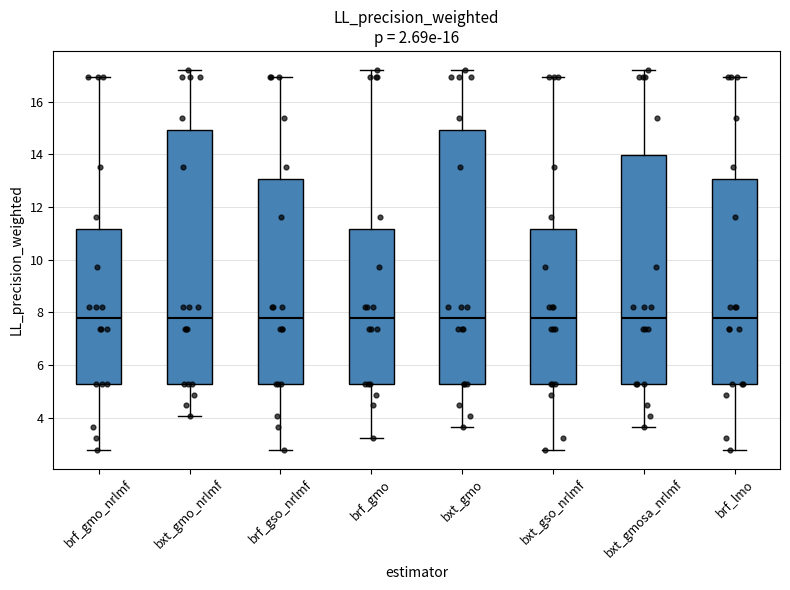

Reading left to right, transcribe this box plot: for each box, give where its median line is, the range the box spans, and where its two whiskers end, as read against the y-axis. The values are not printed on the chart, so give them approximately, as read against the axis.

brf_gmo_nrlmf: median 7.8, box 5.4 to 11.2, whiskers 2.8 to 17.0
bxt_gmo_nrlmf: median 7.8, box 5.4 to 15.0, whiskers 4.0 to 17.2
brf_gso_nrlmf: median 7.8, box 5.4 to 13.0, whiskers 2.8 to 17.0
brf_gmo: median 7.8, box 5.4 to 11.2, whiskers 3.2 to 17.2
bxt_gmo: median 7.8, box 5.4 to 15.0, whiskers 3.6 to 17.2
bxt_gso_nrlmf: median 7.8, box 5.4 to 11.2, whiskers 2.8 to 17.0
bxt_gmosa_nrlmf: median 7.8, box 5.4 to 14.0, whiskers 3.6 to 17.2
brf_lmo: median 7.8, box 5.4 to 13.0, whiskers 2.8 to 17.0